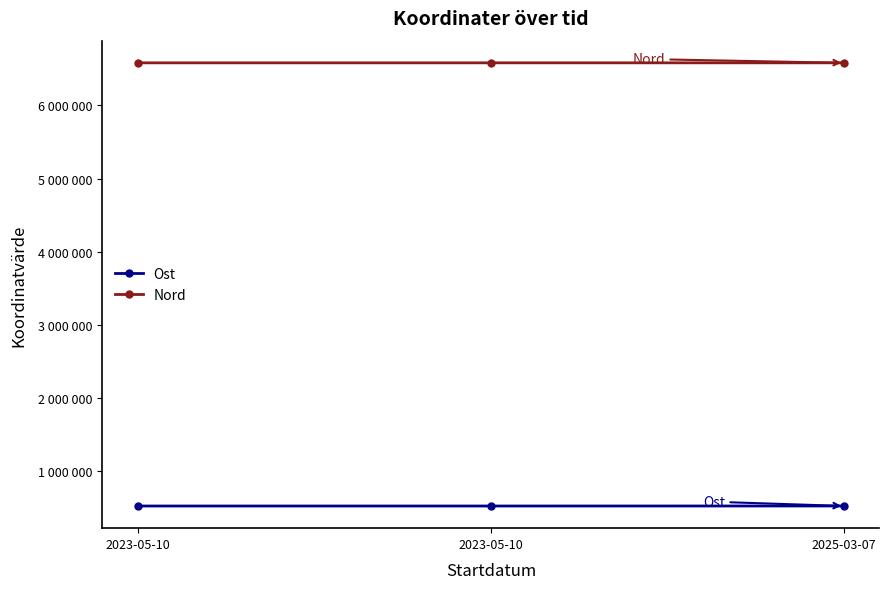

What is the value of the Ost point at the 1st from the left?

525600